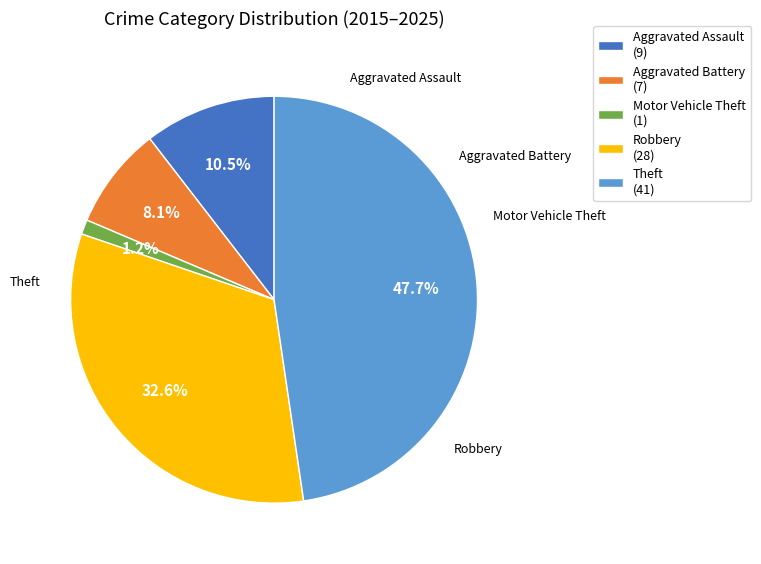

Rank the categories by value from lowest to highest.

Motor Vehicle Theft, Aggravated Battery, Aggravated Assault, Robbery, Theft